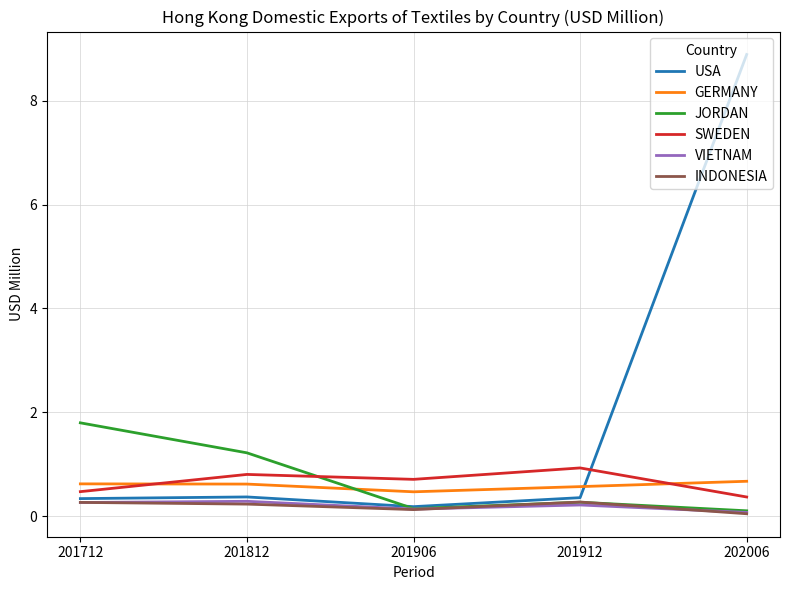

Is it true that VIETNAM equals 0.1 at 202006?

True